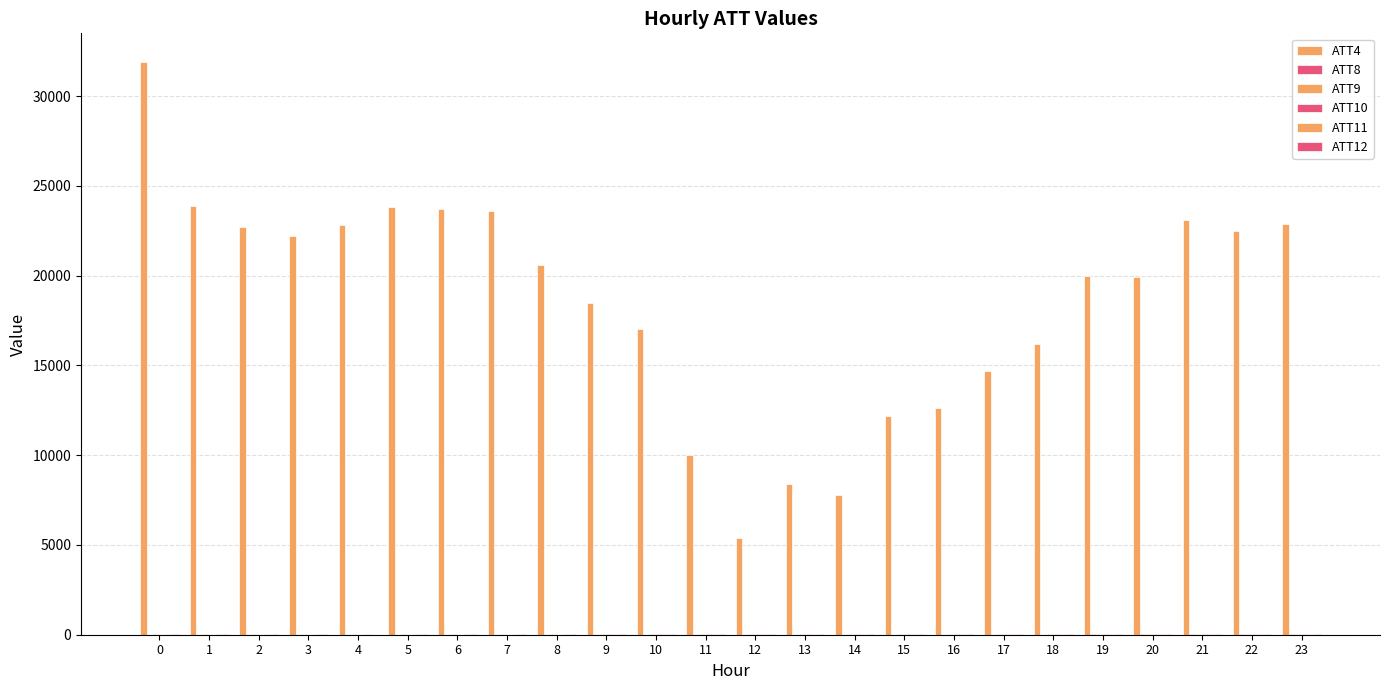

How many groups of bars are there?

24